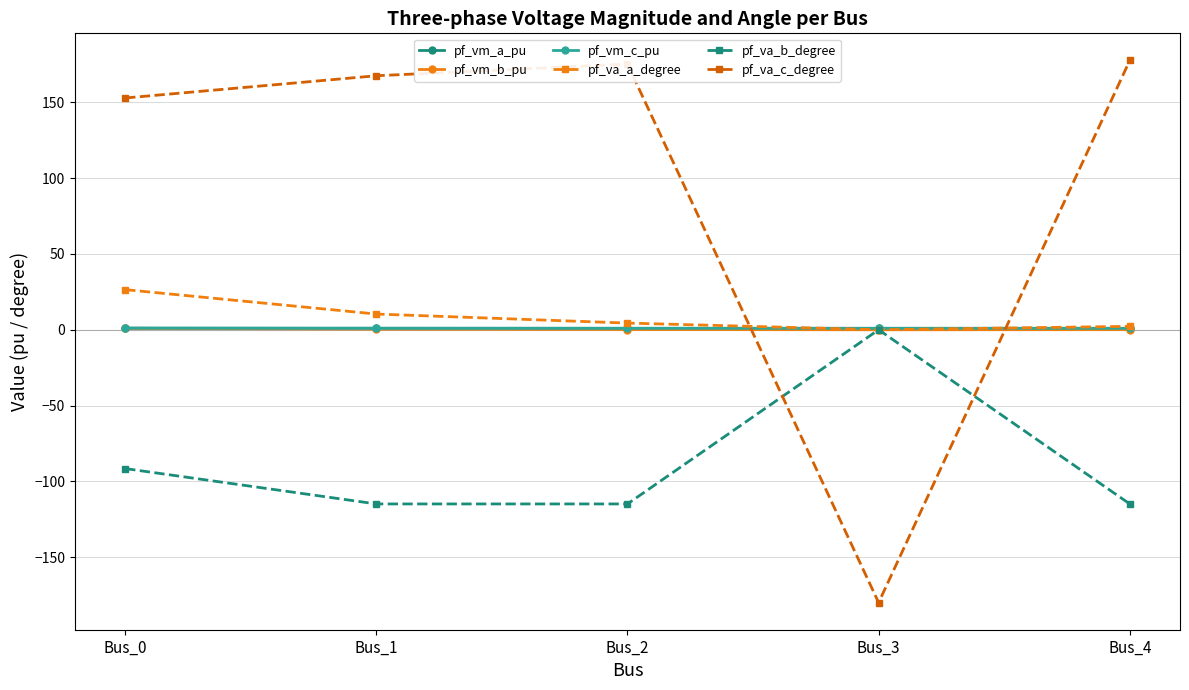

Is it true that pf_va_a_degree equals 41.6 at Bus_0?

False